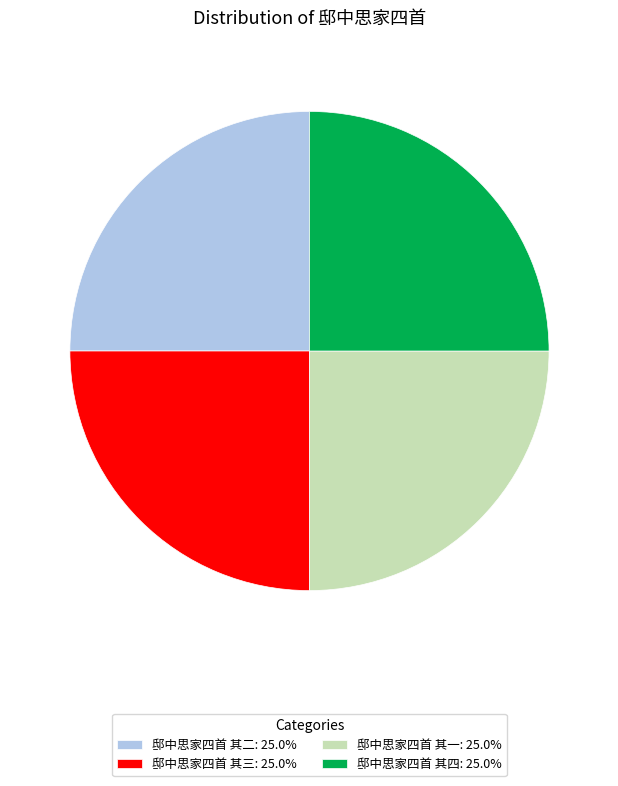

What is the ratio of the value at 邸中思家四首 其三: 25.0% to the value at 邸中思家四首 其一: 25.0%?

1.0